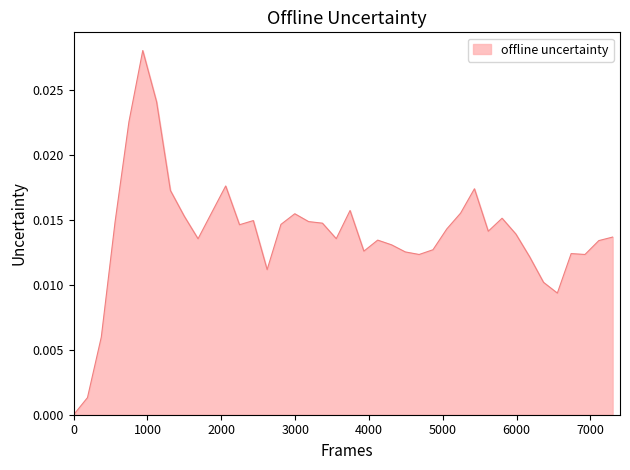

True or false: the data has more than 0 interior local peaks.

True